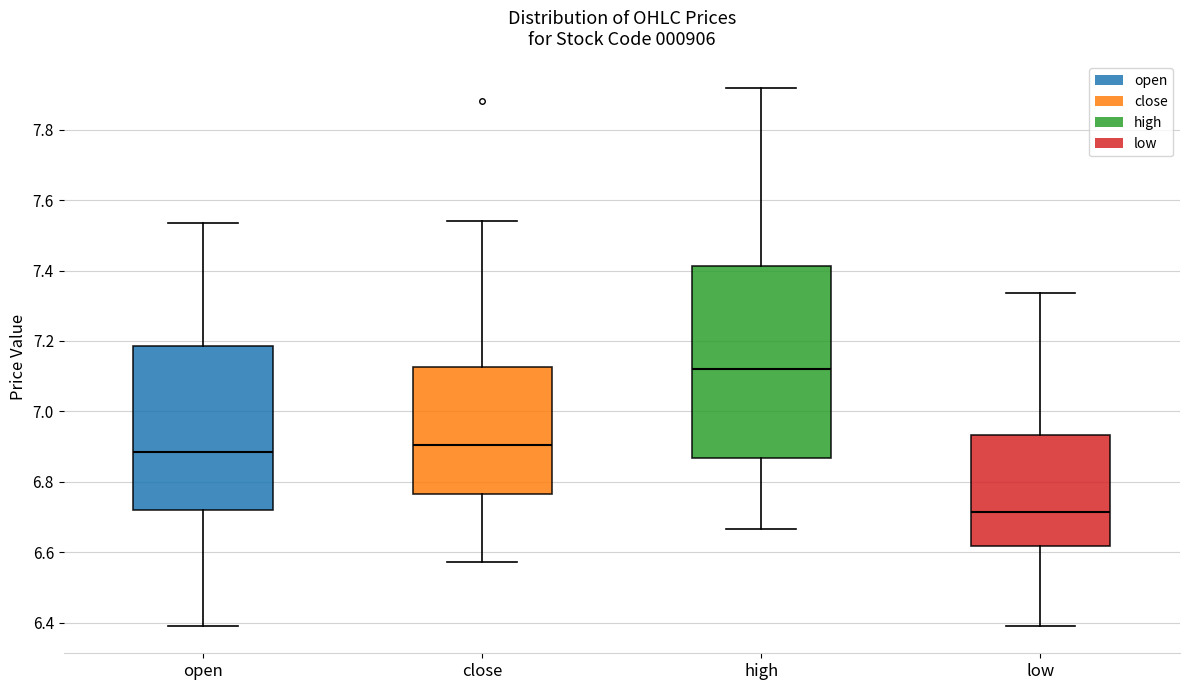

Reading left to right, read every box against the y-axis: the position of its median line, the range the box covers, and the ends of its whiskers. The values are not printed on the chart, so give them approximately, as read against the axis.

open: median 6.88, box 6.72 to 7.18, whiskers 6.40 to 7.54
close: median 6.90, box 6.76 to 7.12, whiskers 6.58 to 7.54
high: median 7.12, box 6.86 to 7.42, whiskers 6.66 to 7.92
low: median 6.72, box 6.62 to 6.94, whiskers 6.40 to 7.34